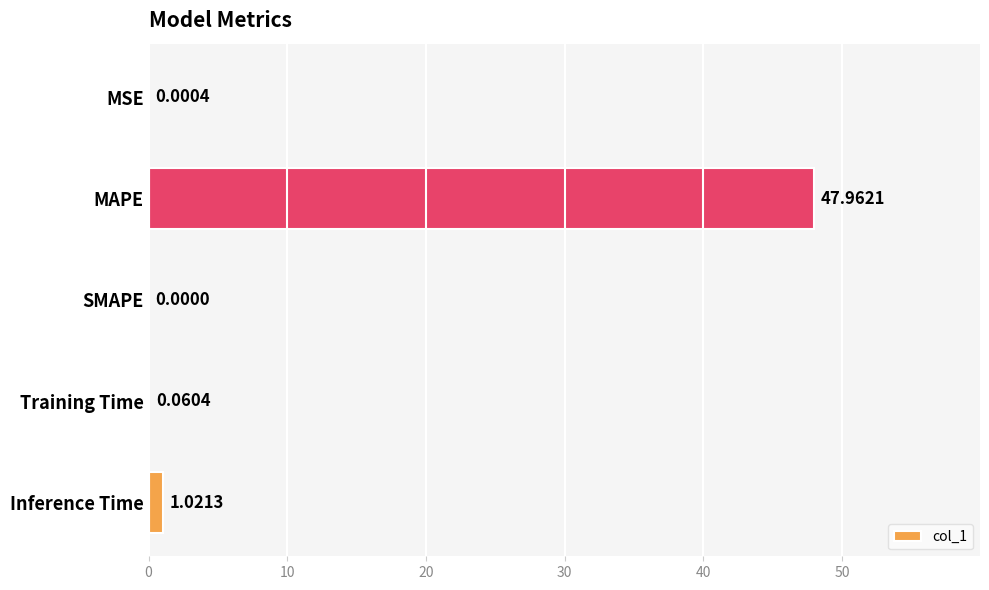

What is the sum of all values?

49.0